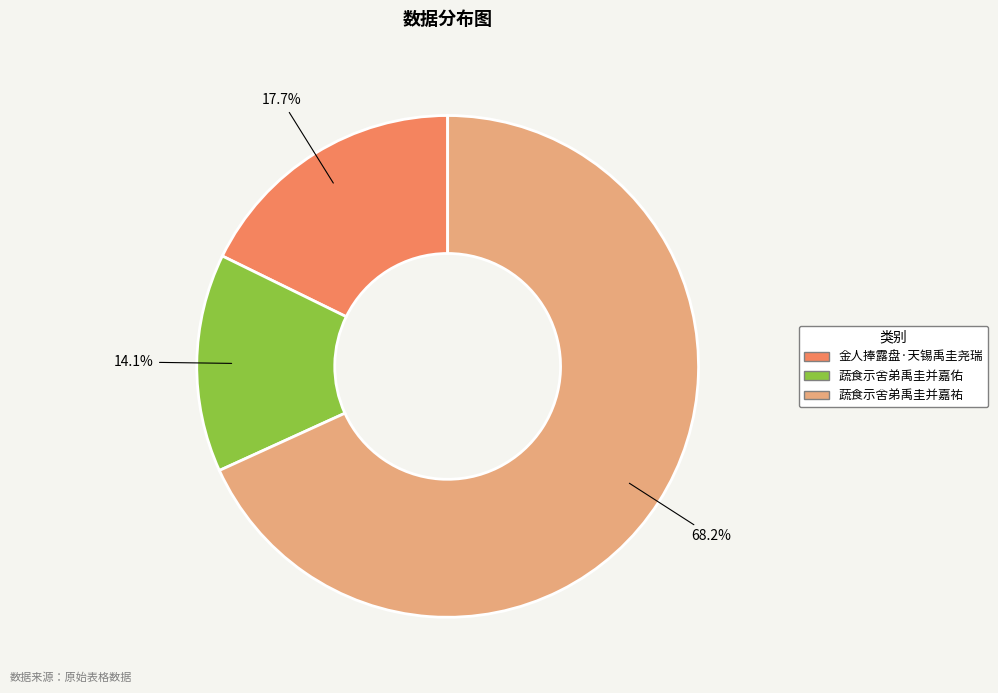

Which category has the biggest portion of the pie?

蔬食示舍弟禹圭并嘉祐